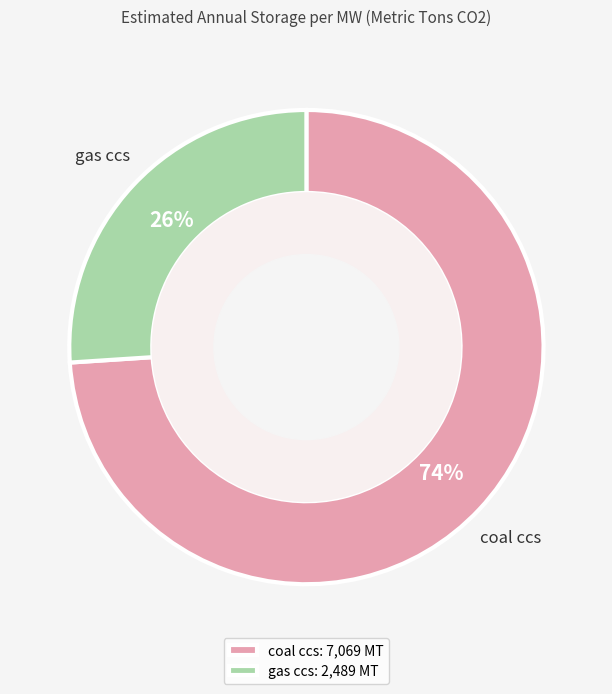

How many segments does this pie chart have?

2